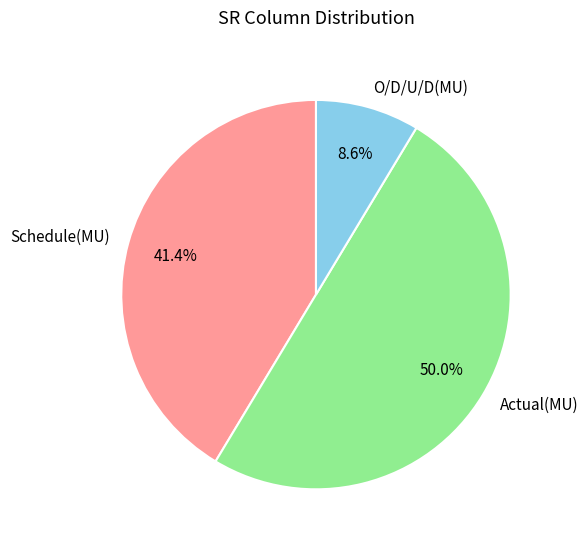

Is it true that Actual(MU) is 41% of the pie?

False